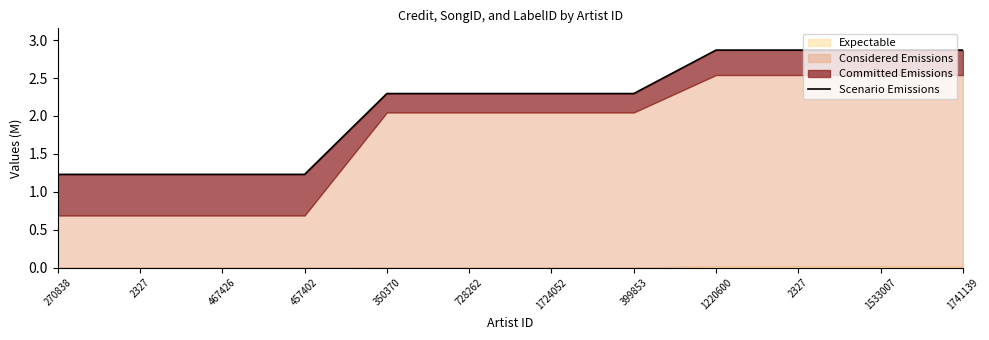

Which label corresponds to the largest value in the chart?

1220600